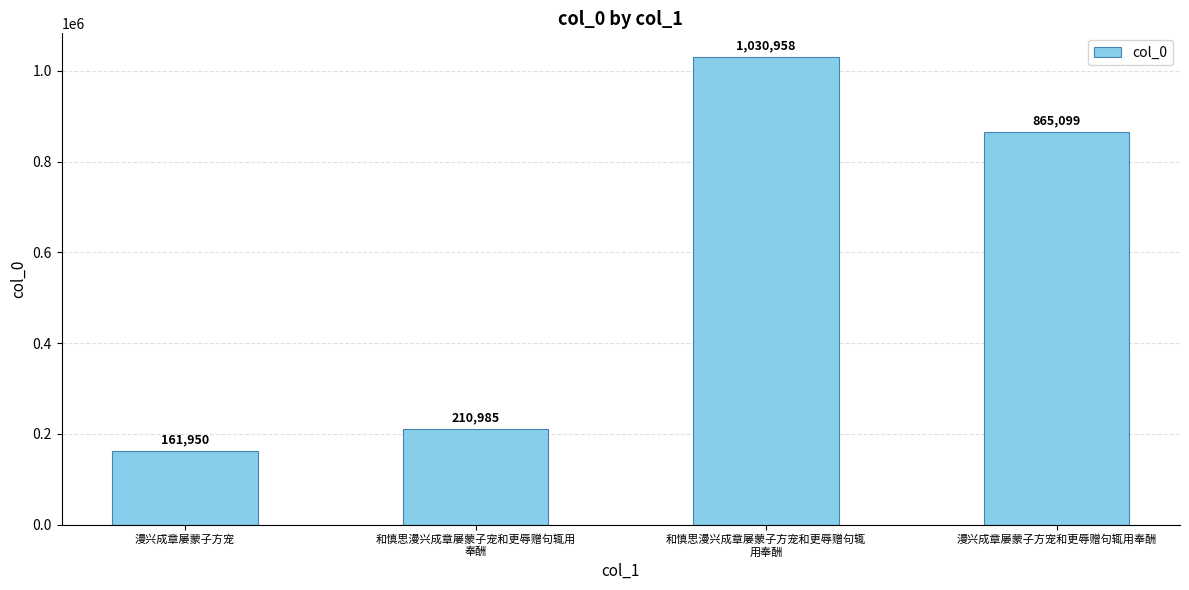

Approximately how many times larger is the value at 和慎思漫兴成章屡蒙子宠和更辱赠句辄用
奉酬 compared to 漫兴成章屡蒙子方宠?

1.3